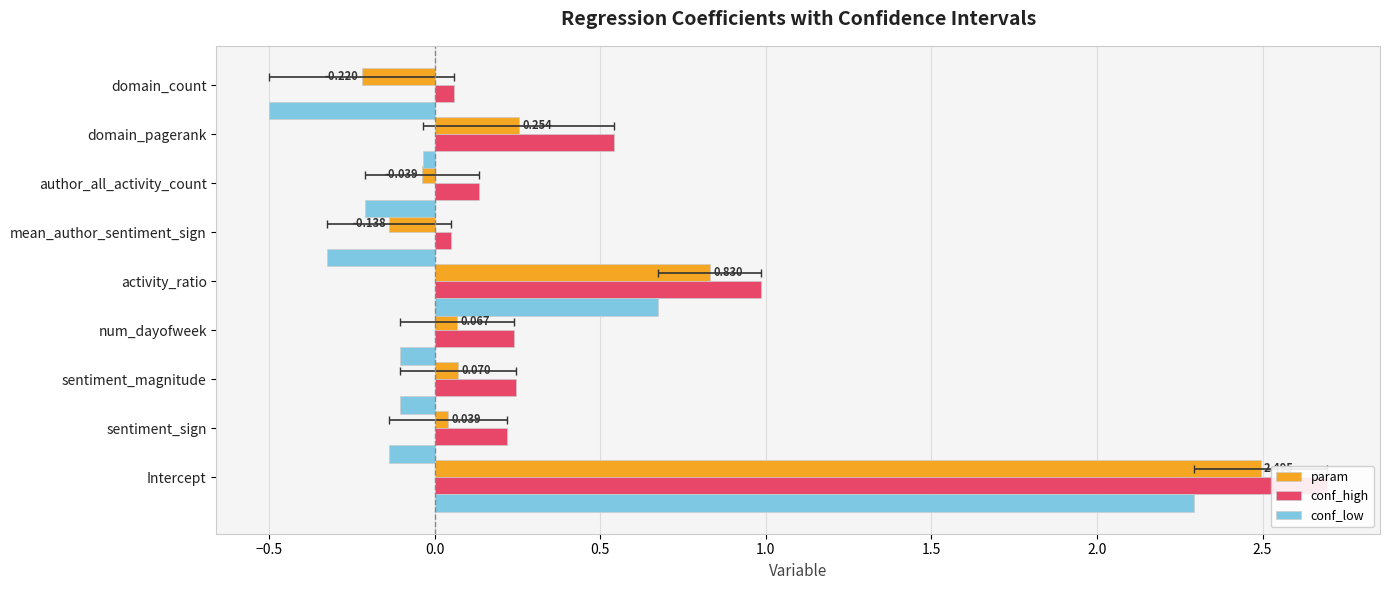

How many bars are there in total?

27